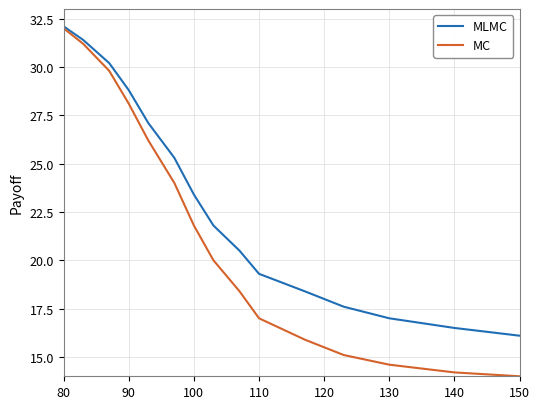

Which series has the largest range (max minus min)?

MC